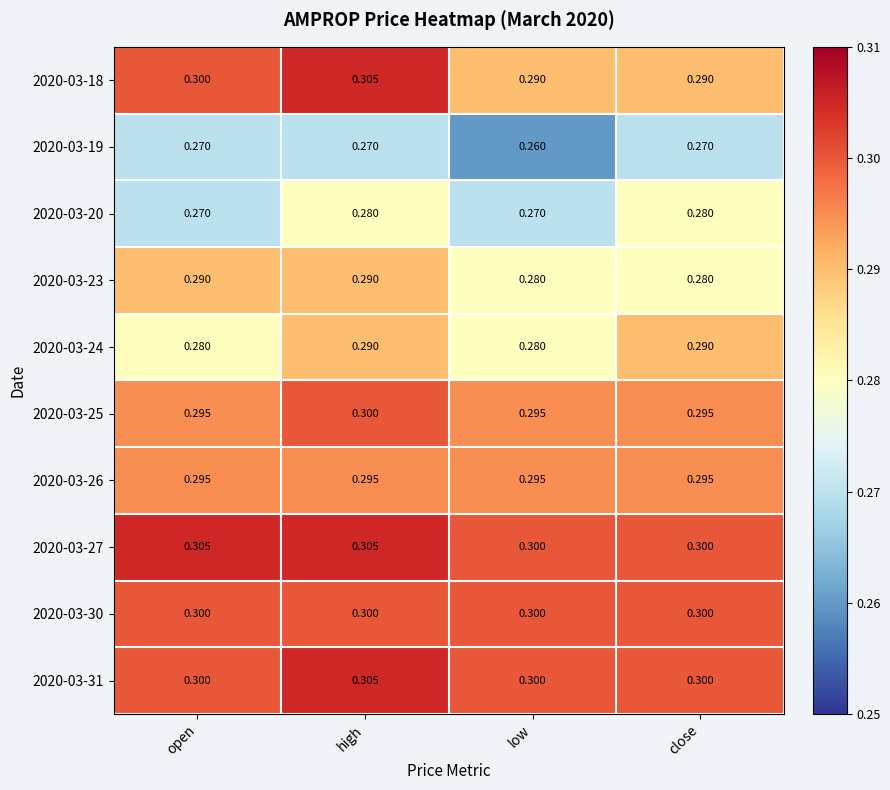

At which label does 2020-03-31 reach its peak?

high